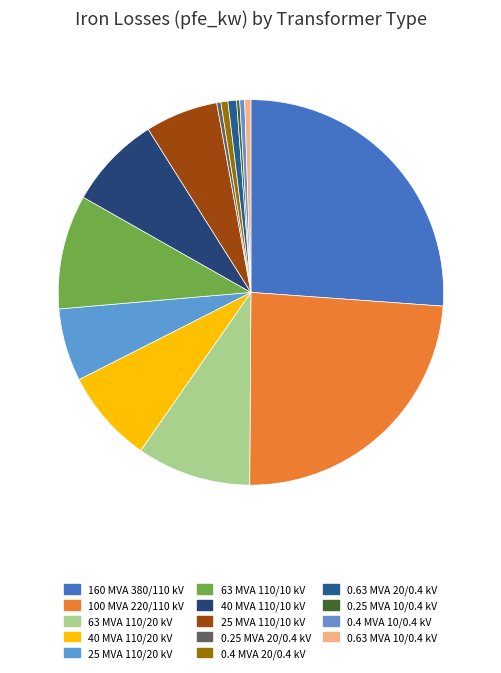

Is it true that 0.63 MVA 10/0.4 kV is 10% of the pie?

False